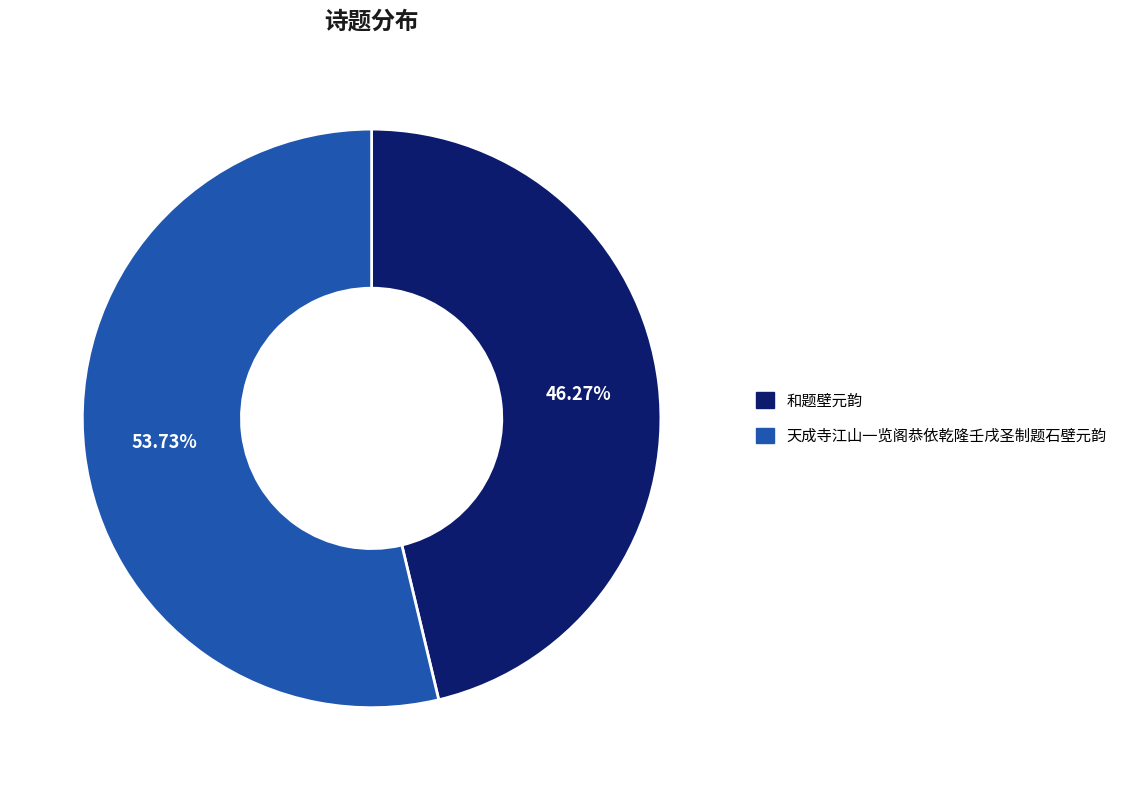

Is it true that 天成寺江山一览阁恭依乾隆壬戌圣制题石壁元韵 is 54% of the pie?

True